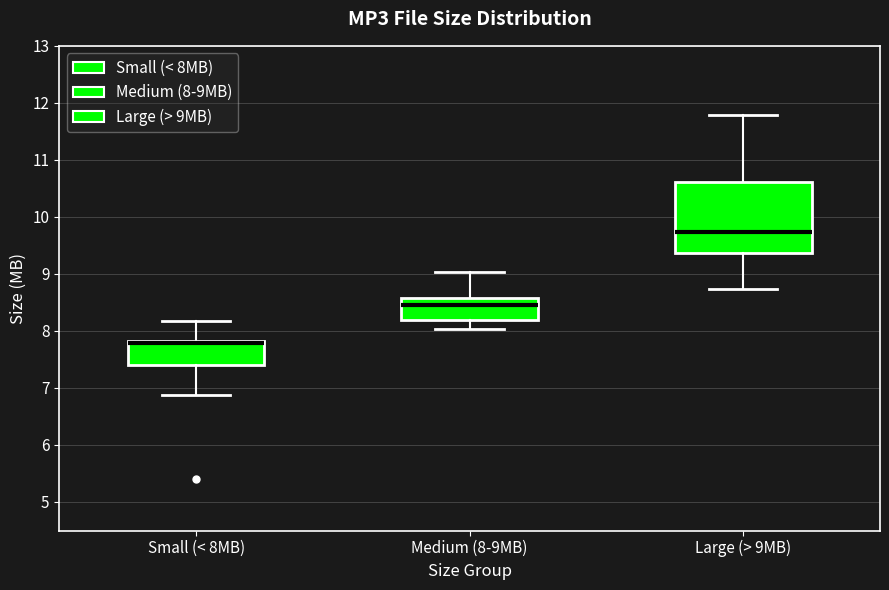

Which box's median line is the lowest?

Small (< 8MB)